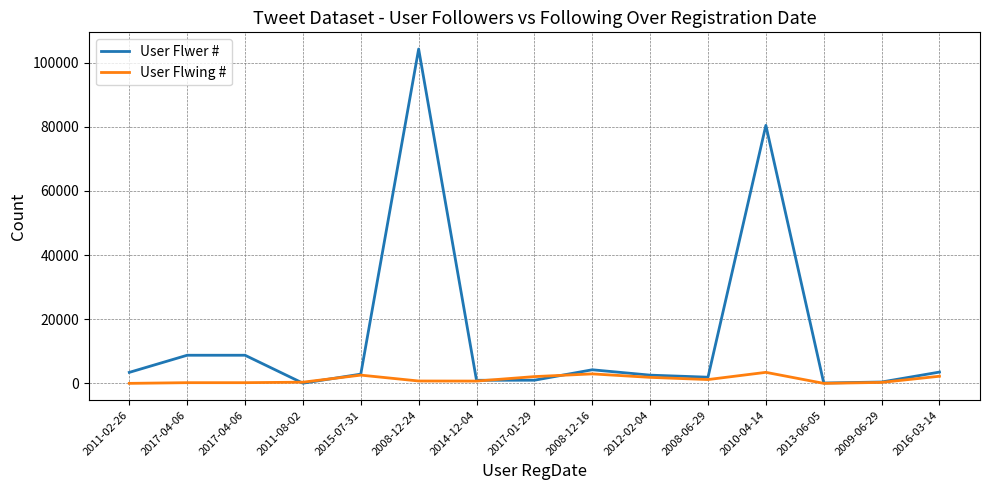

Is this an area chart (filled region under the line)?

No